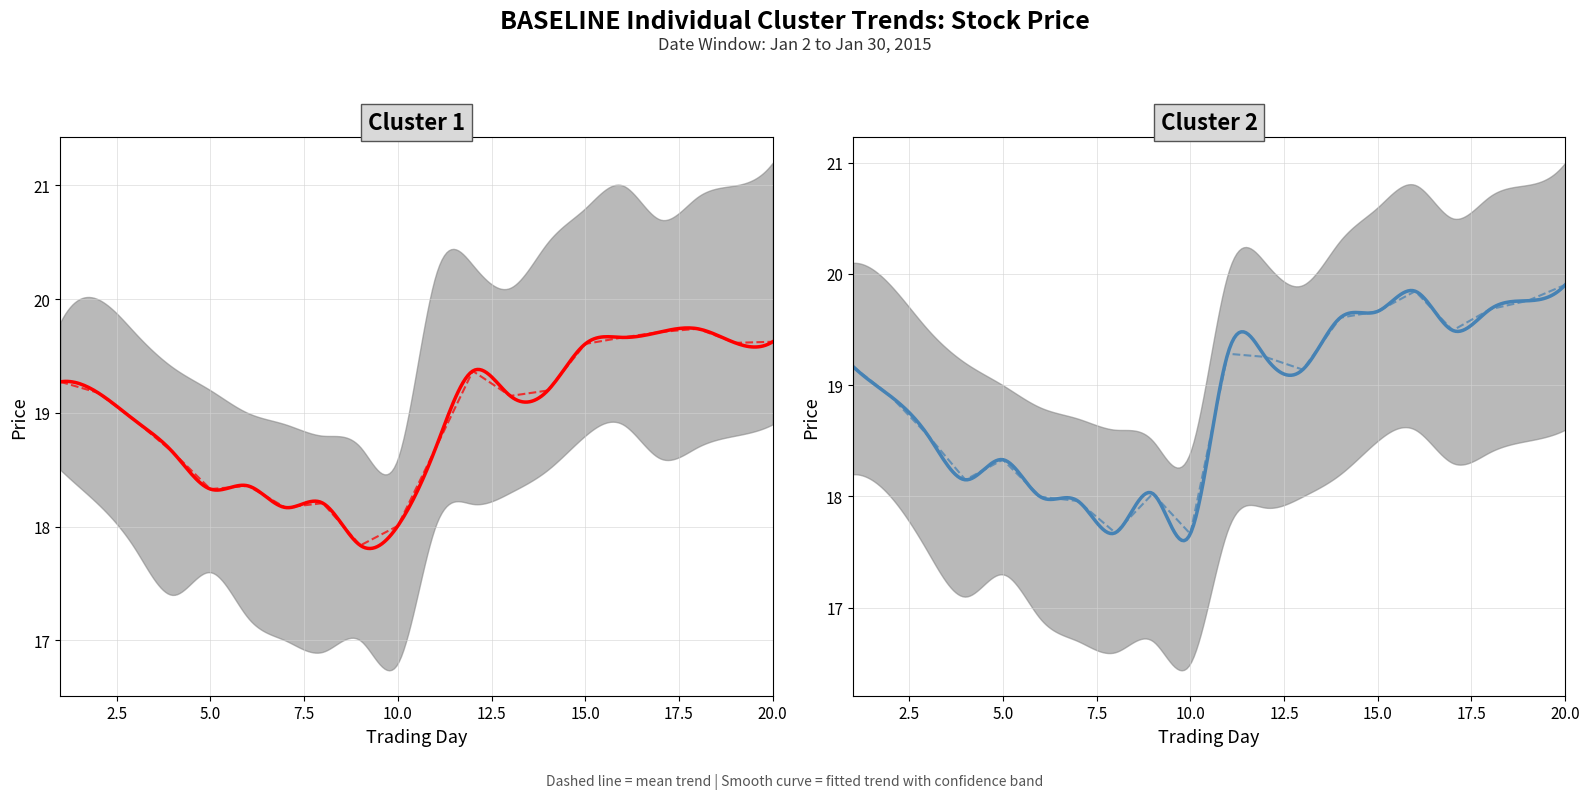

Rank the categories by close value from highest to lowest.

20, 16, 19, 18, 15, 14, 17, 11, 12, 1, 13, 2, 3, 5, 4, 9, 6, 7, 8, 10